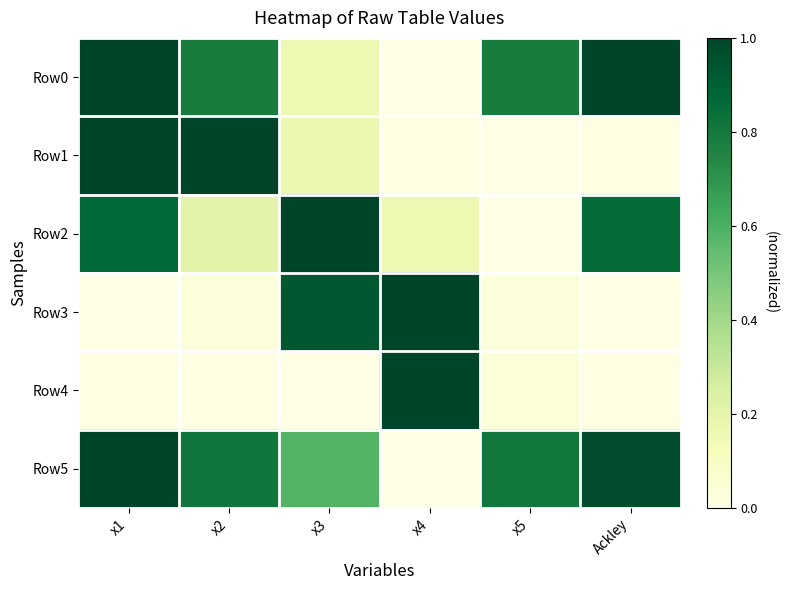

Between x2 and x1, which is larger?

x1